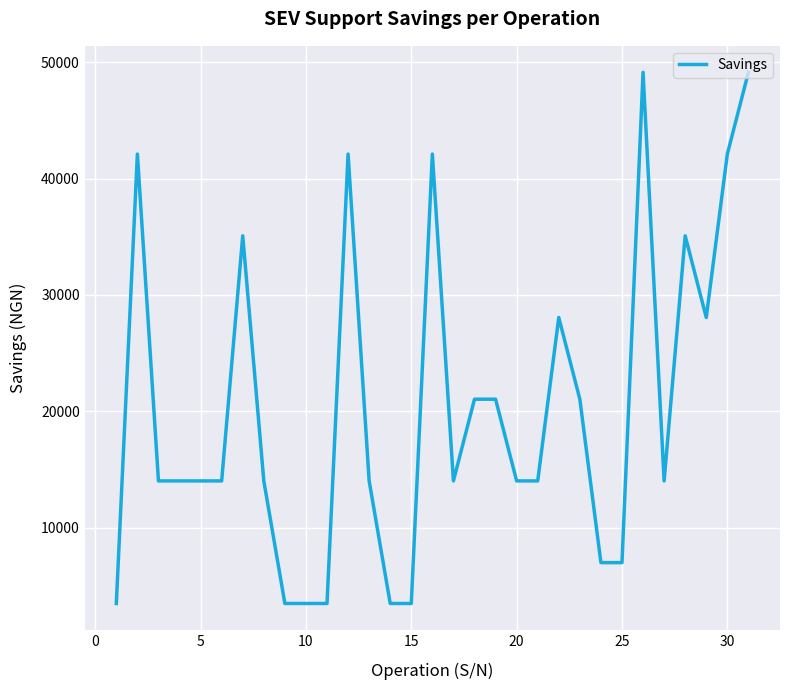

What is the difference between the maximum and minimum values?

45604.1